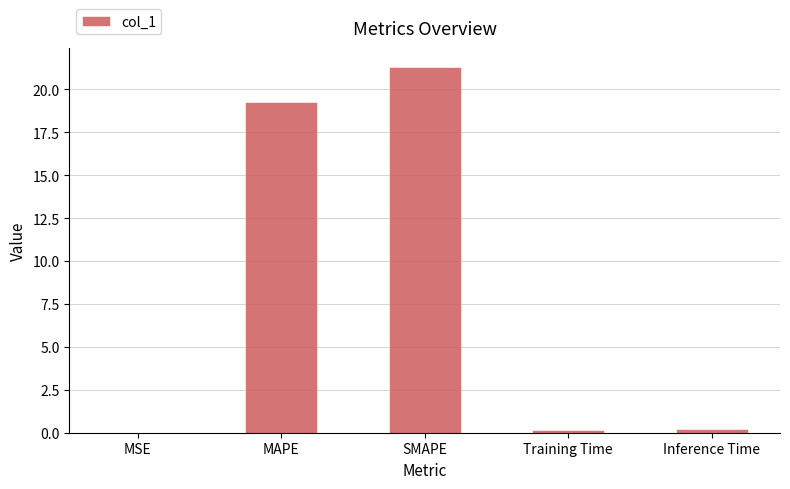

What value does the data have at MAPE?

19.3